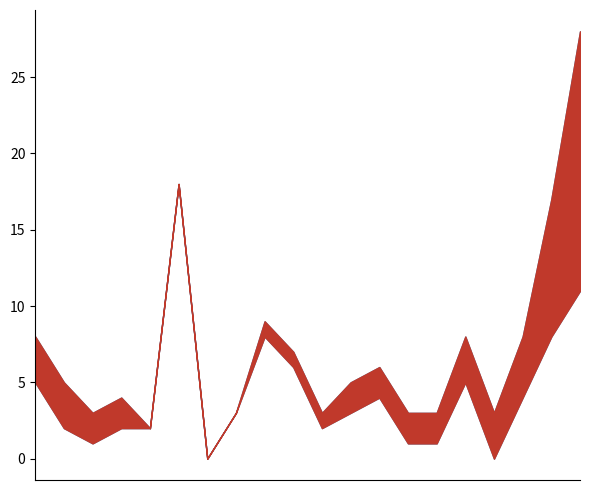

How many positive values does the 2020 series have?

19